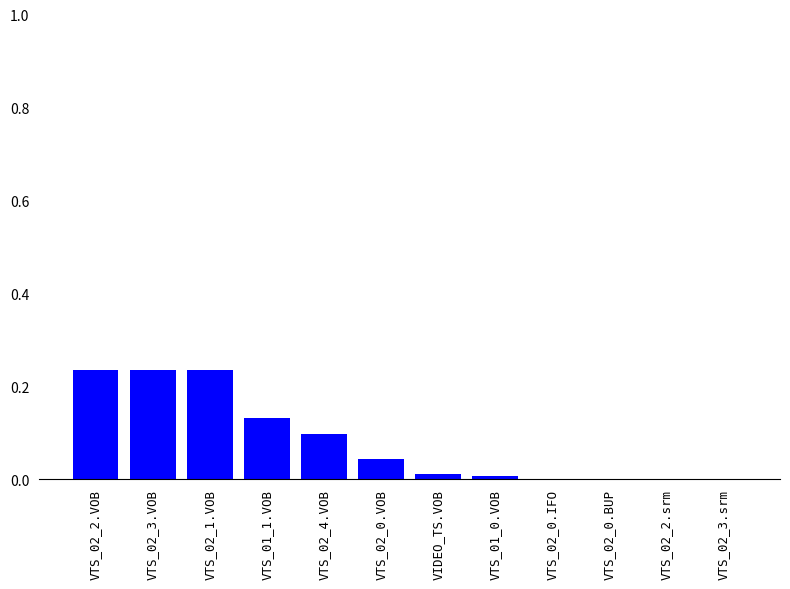

The chart shows a value of 0.1 at VTS_01_1.VOB. True or false?

True